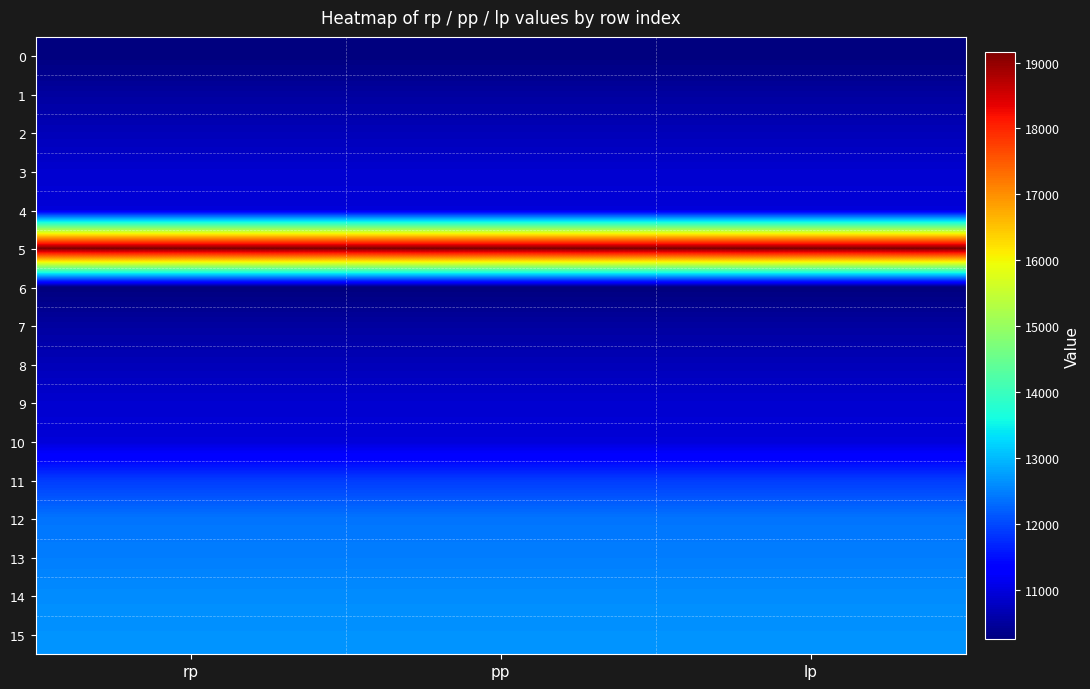

Which has a higher value, pp or rp?

pp